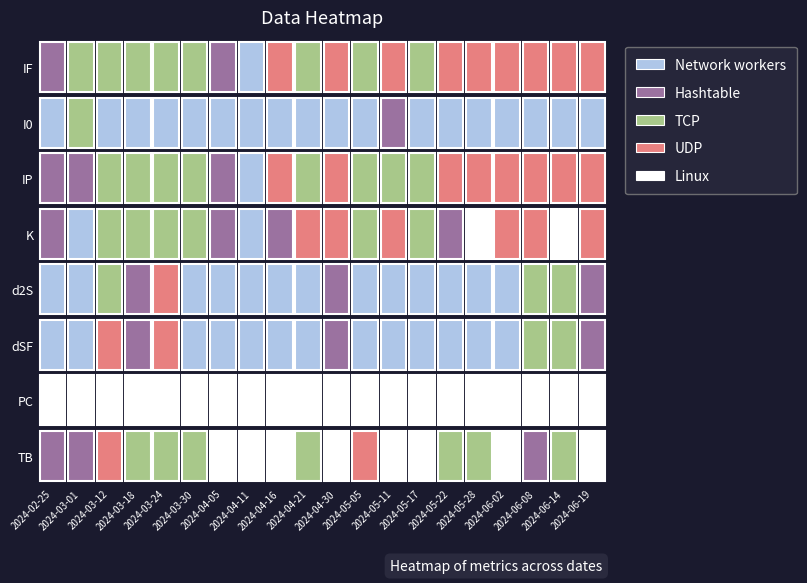

How many positive values does the 2024-04-16 series have?

6